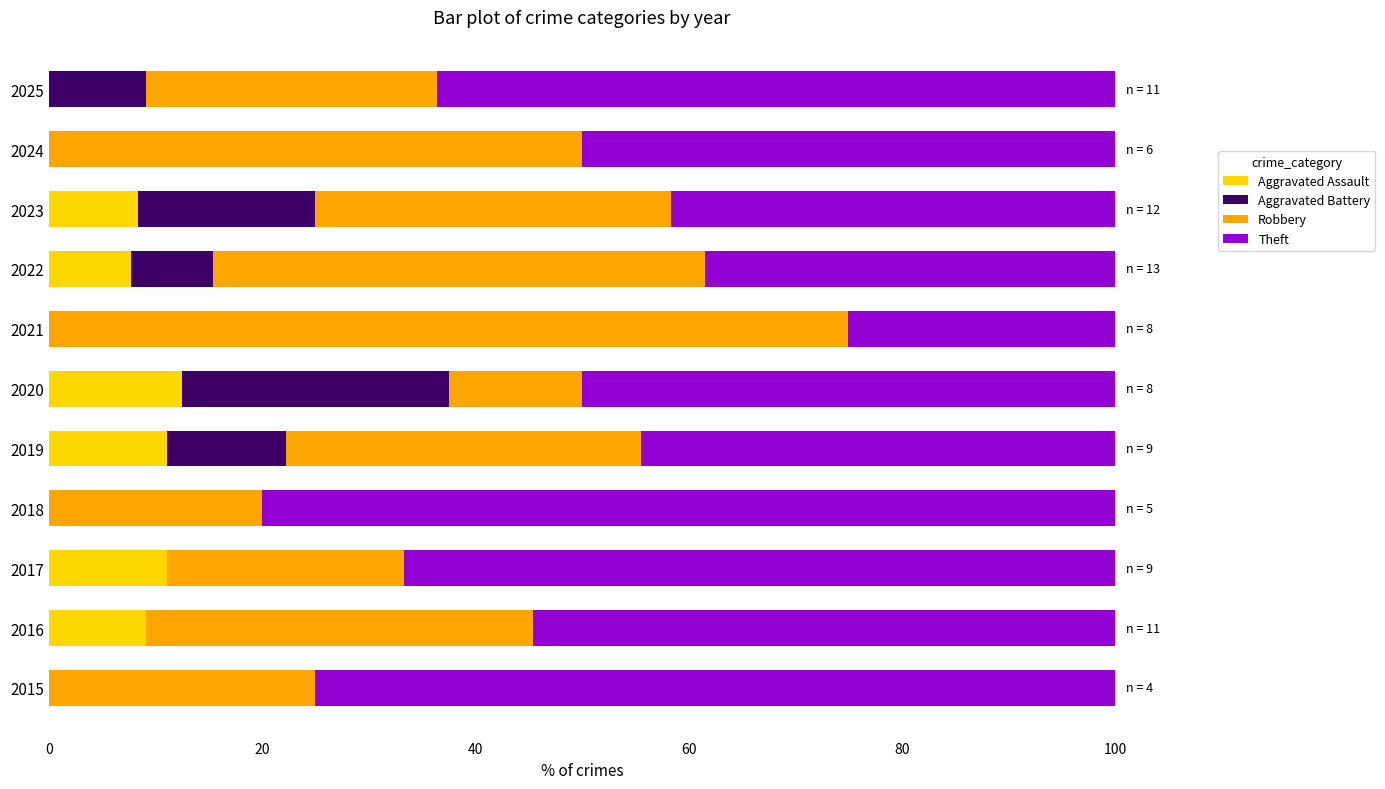

Is it true that Aggravated Assault equals 3.8 at 2017?

False